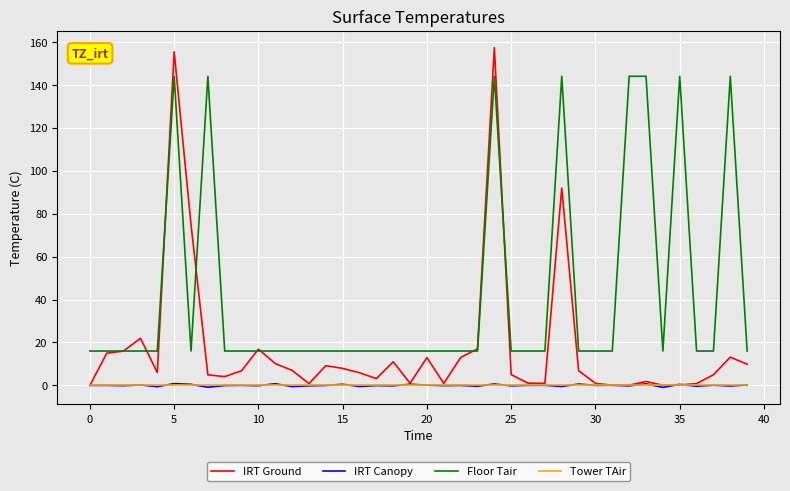

Which series has the widest spread of values?

IRT Ground